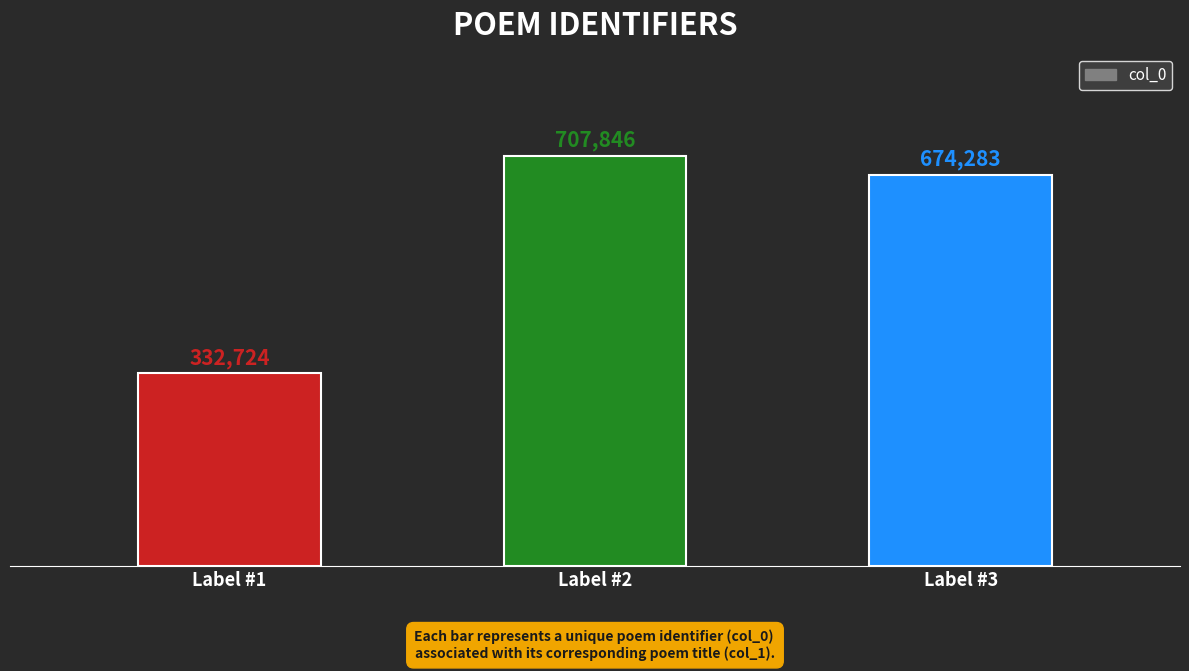

Between Label #1 and Label #3, which is larger?

Label #3